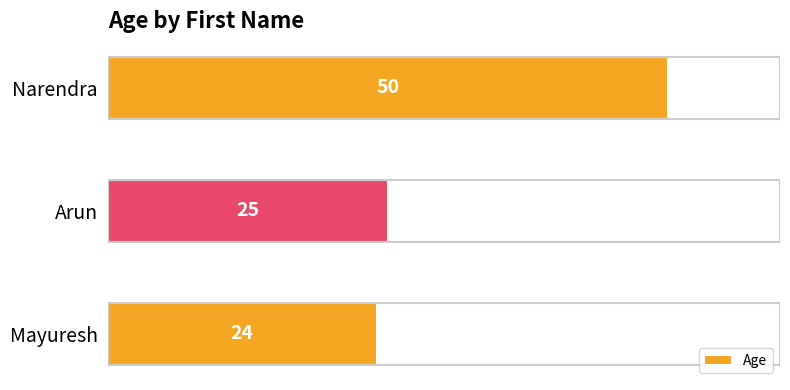

What is the minimum value shown in the chart?

24